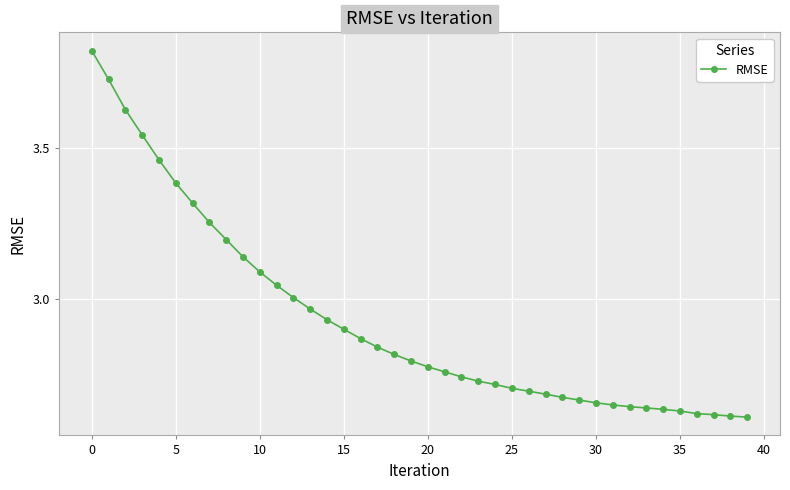

What is the difference between the second highest and minimum values?

1.1